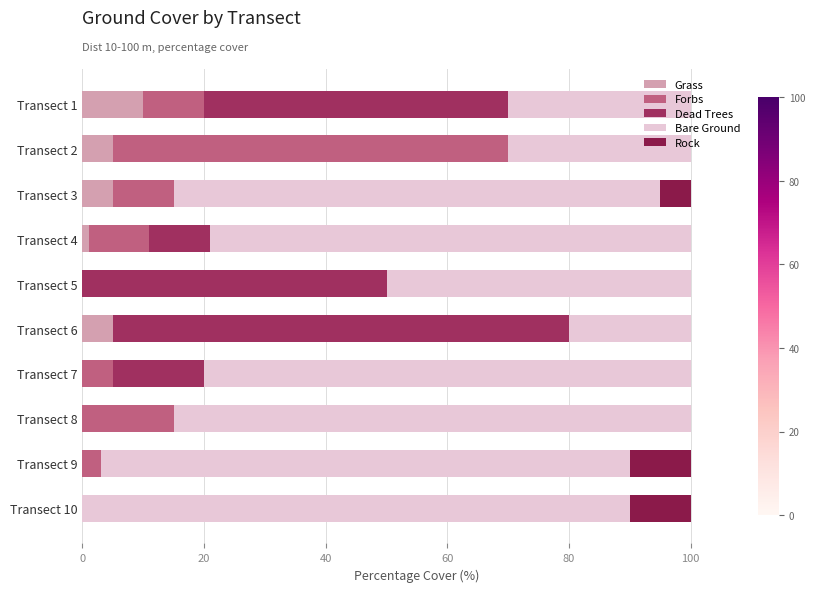

Count the number of data series in this chart.

5